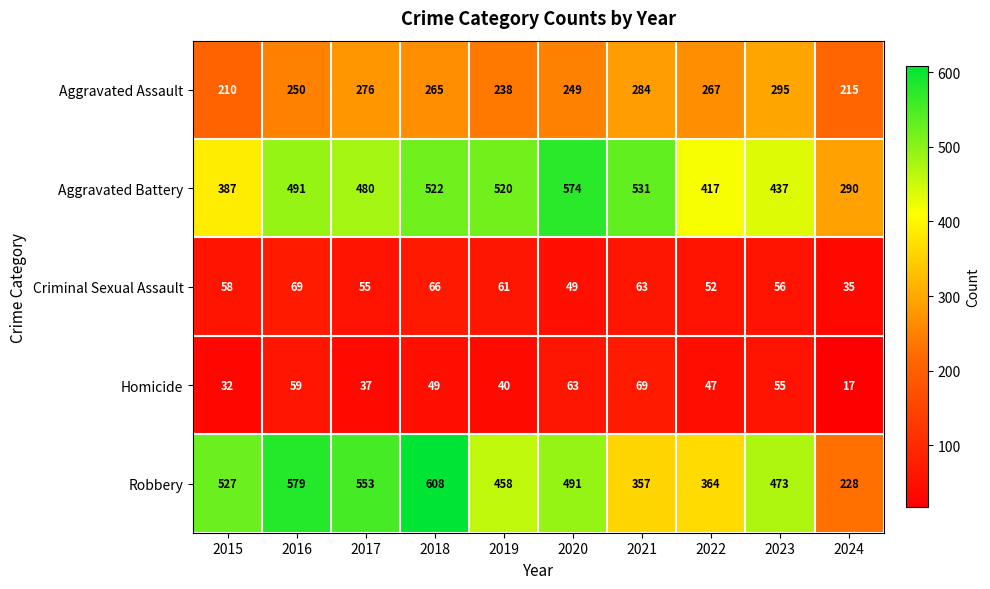

Which series has the largest total across all categories?

Aggravated Battery